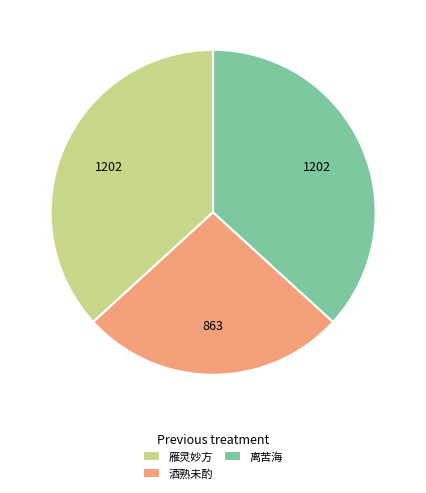

True or false: 离苦海 accounts for 37% of the total.

True